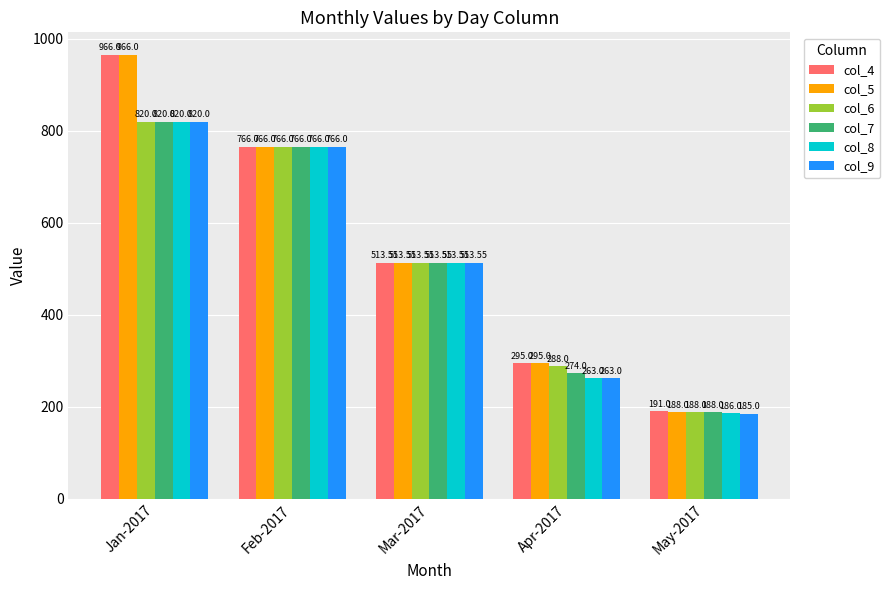

List the labels in order of col_6 value, smallest first.

May-2017, Apr-2017, Mar-2017, Feb-2017, Jan-2017